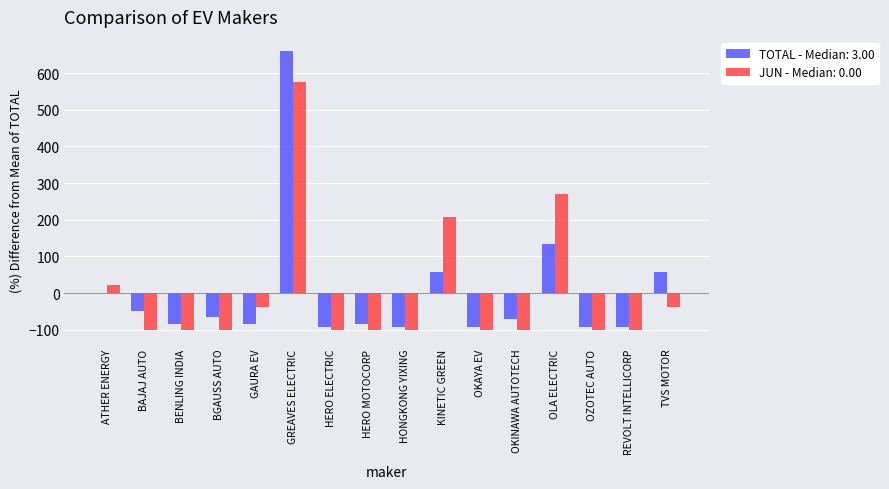

What is the total value across all series at BENLING INDIA?

-185.8